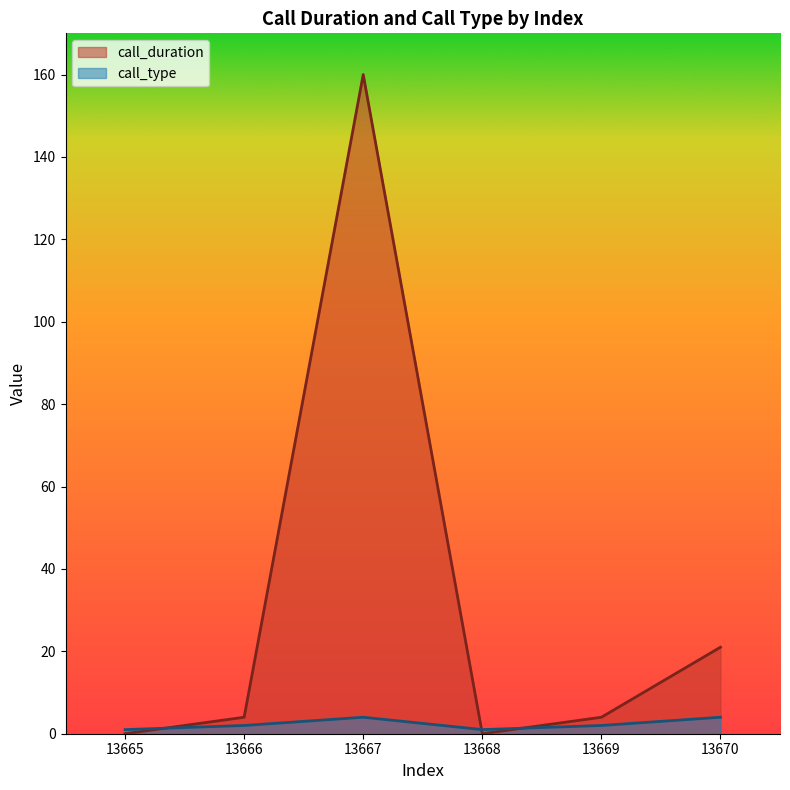

Count the number of categories in the chart.

6